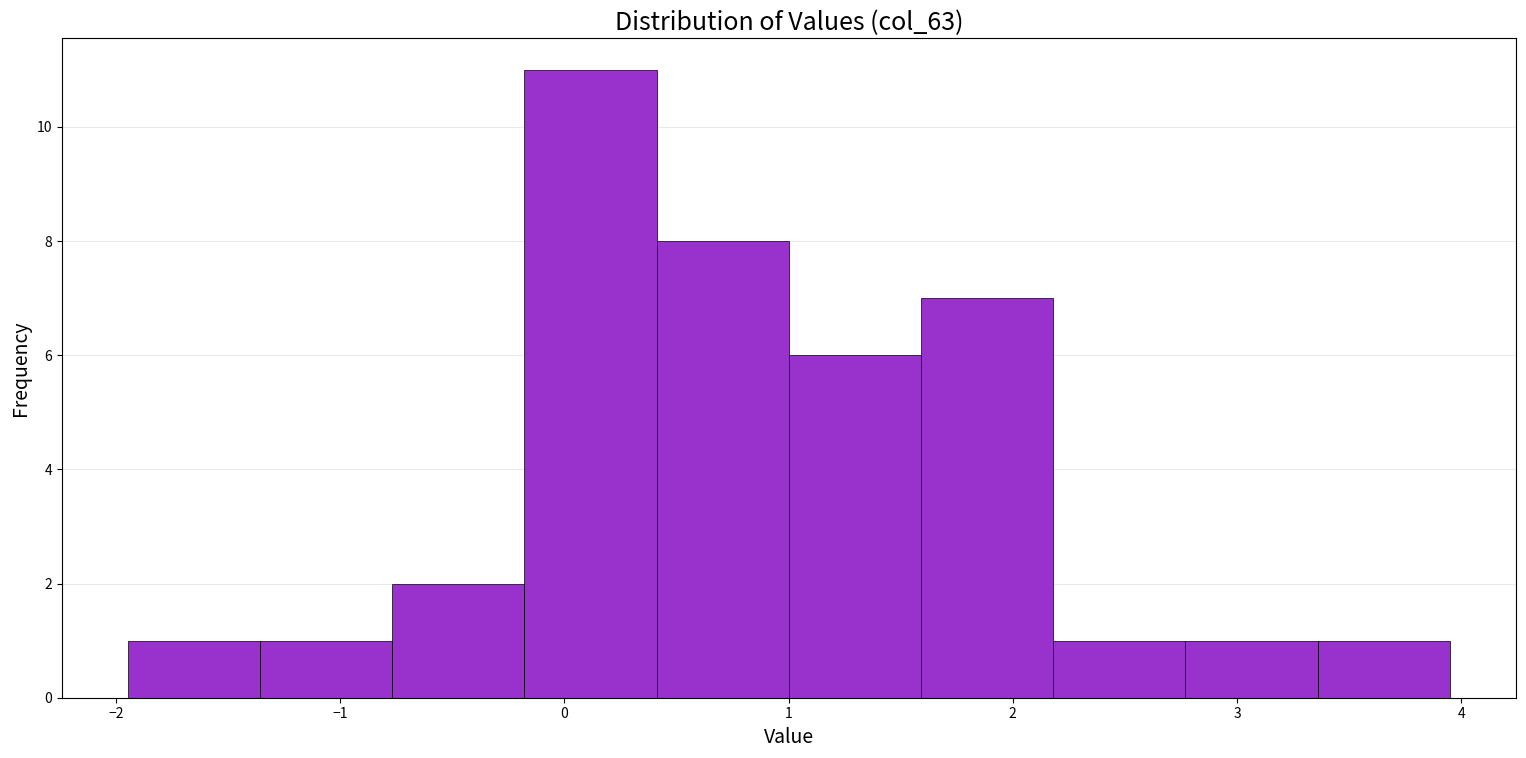

Reading left to right, list every bar in this chart as the range it spans on the x-axis followed by its height. Neither the bar edges nor the heights are printed on the chart, so give them approximately, as read against the axes.

-1.9 to -1.4: 1
-1.4 to -0.8: 1
-0.8 to -0.2: 2
-0.2 to 0.4: 11
0.4 to 1.0: 8
1.0 to 1.6: 6
1.6 to 2.2: 7
2.2 to 2.8: 1
2.8 to 3.4: 1
3.4 to 3.9: 1